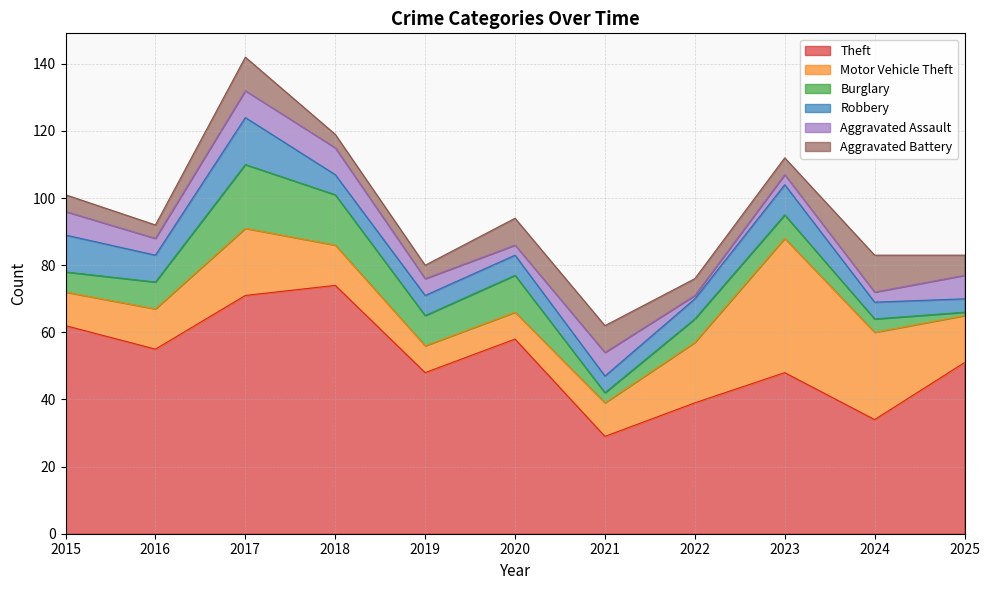

True or false: Aggravated Battery has a value of 2 at 2023.

False